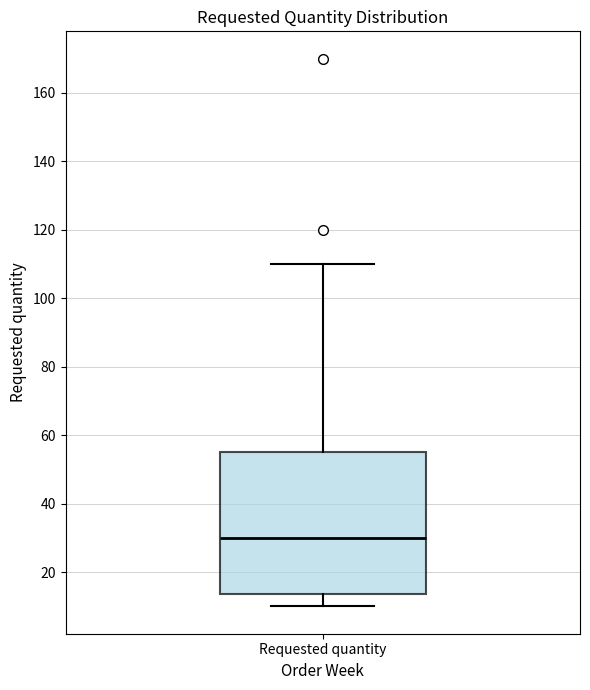

Read this box plot against the y-axis: the position of the median line, the range covered by the box, and the ends of both whiskers. The values are not printed on the chart, so give them approximately, as read against the axis.

median 30, box 14 to 56, whiskers 10 to 110